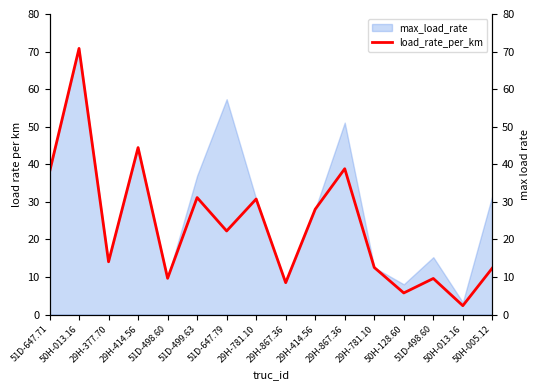

Read the value at 29H-867.36.

8.5